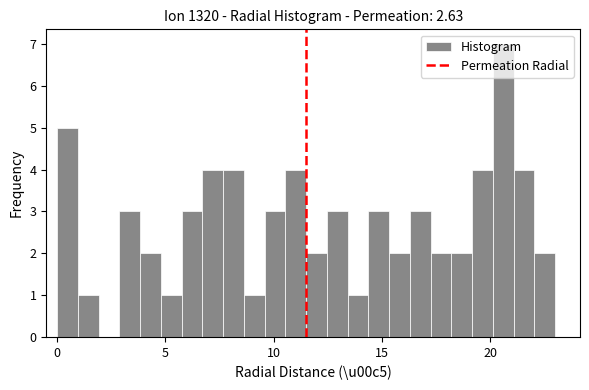

Read against the x-axis, roughly where is the centre of the tallest bar?

20.5